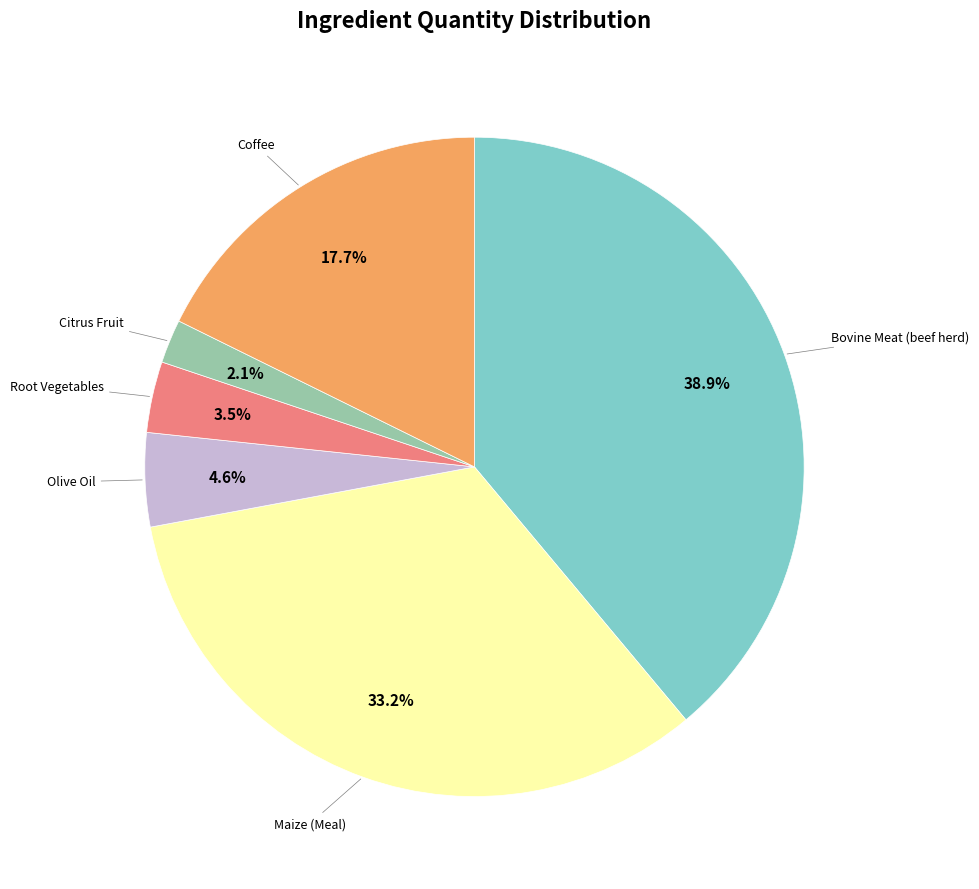

How many slices are in this pie chart?

6